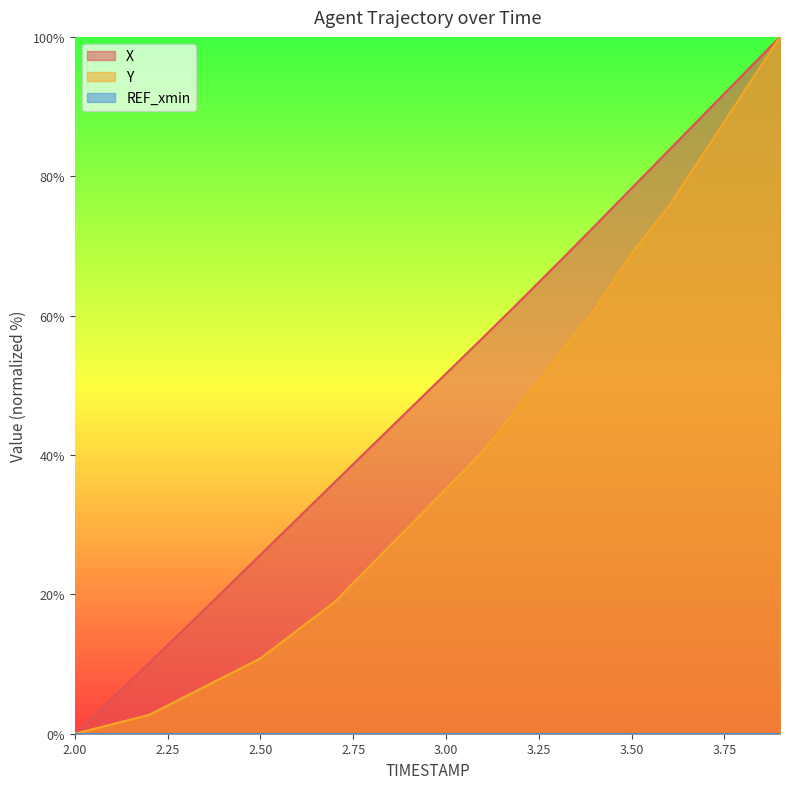

The X series shows 59.7 at 2.00. True or false?

False